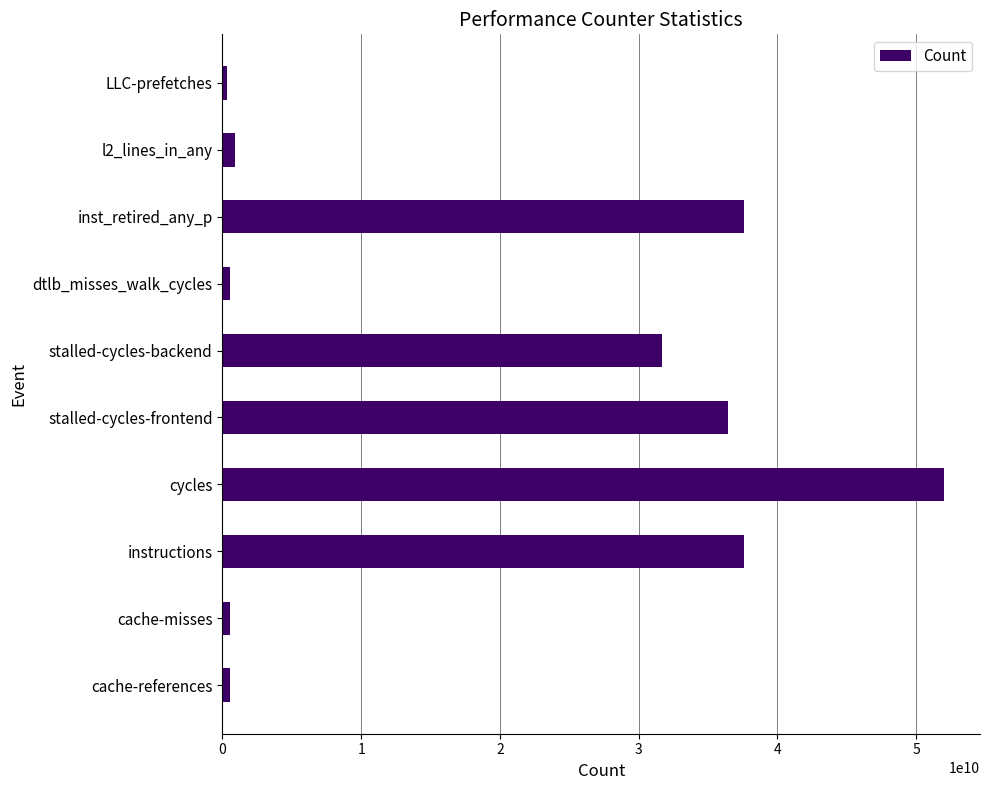

The value at instructions is 57224335552. True or false?

False